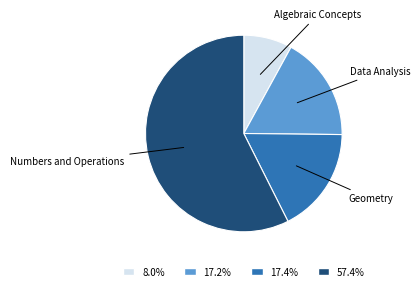

The Numbers and Operations slice represents 20% of the pie. True or false?

False